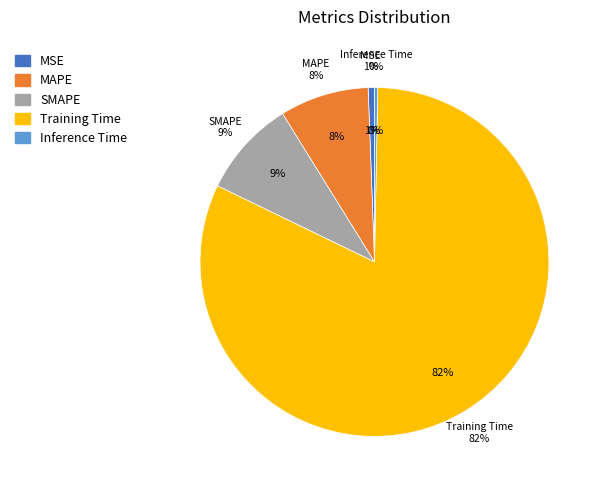

What portion of the pie excludes Inference Time?

99.7%